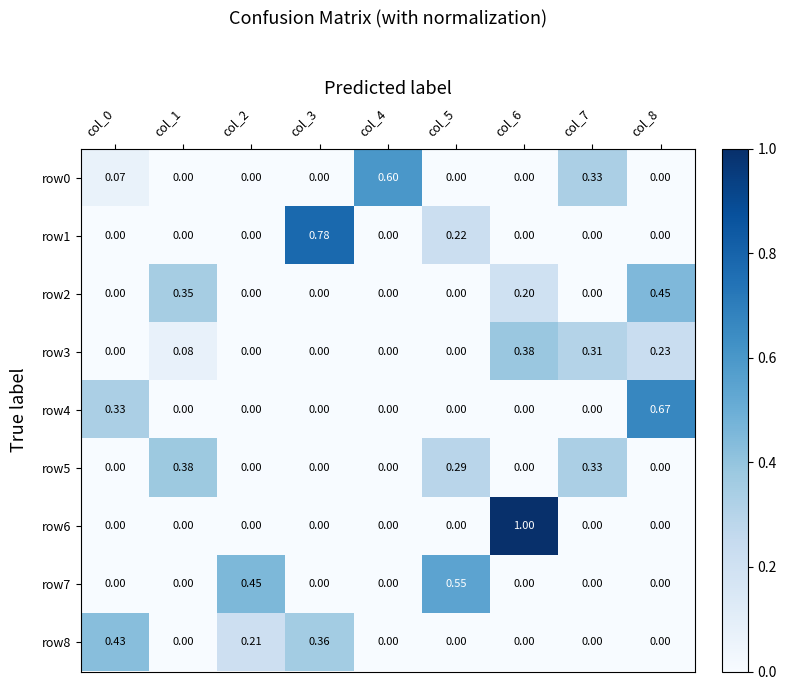

Rank the series at col_6 from lowest to highest value.

row0, row1, row4, row5, row7, row8, row2, row3, row6